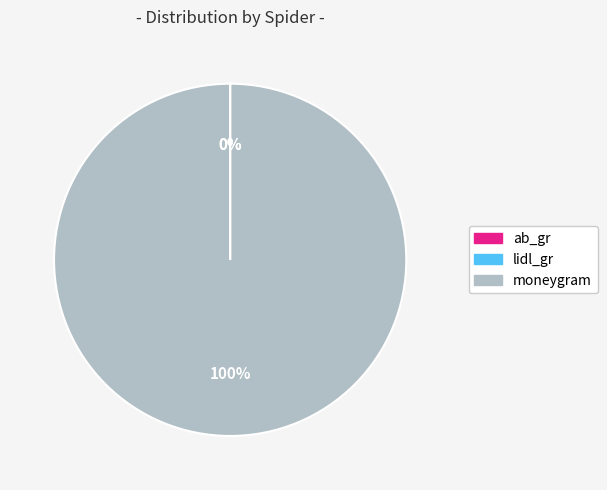

The moneygram slice represents 91% of the pie. True or false?

False